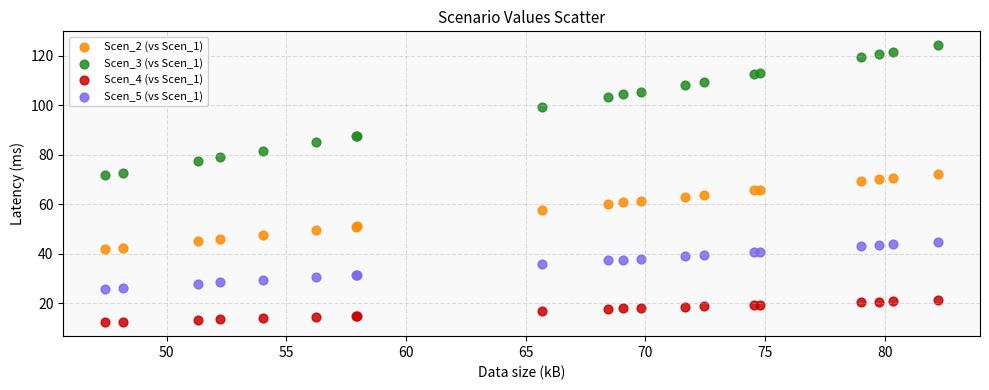

Which series has the largest Y range (max minus min)?

Scen_3 (vs Scen_1)